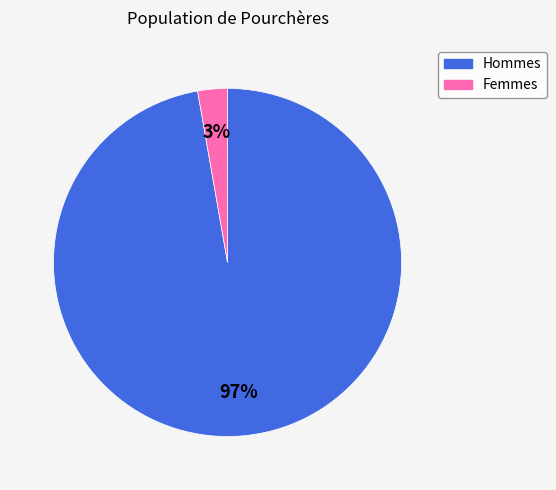

Which slice is the largest?

Hommes